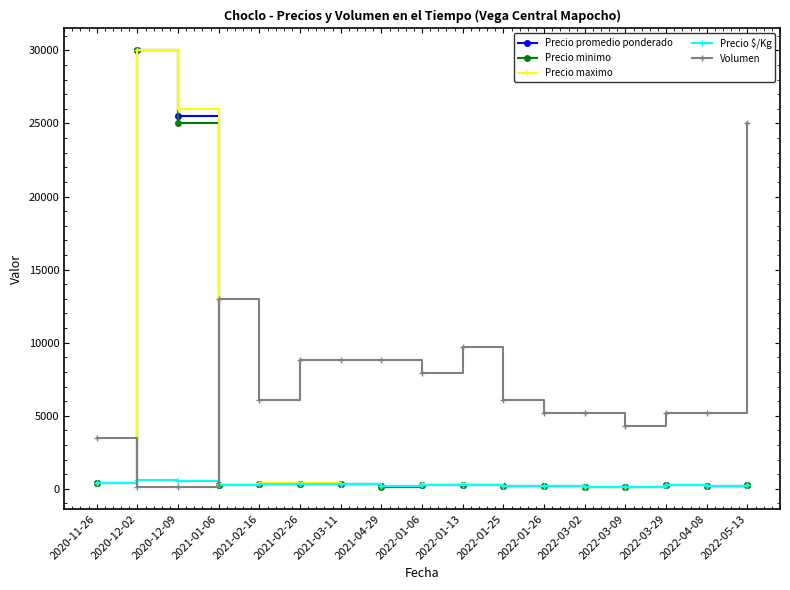

Which label corresponds to the largest value in the chart?

2020-12-02